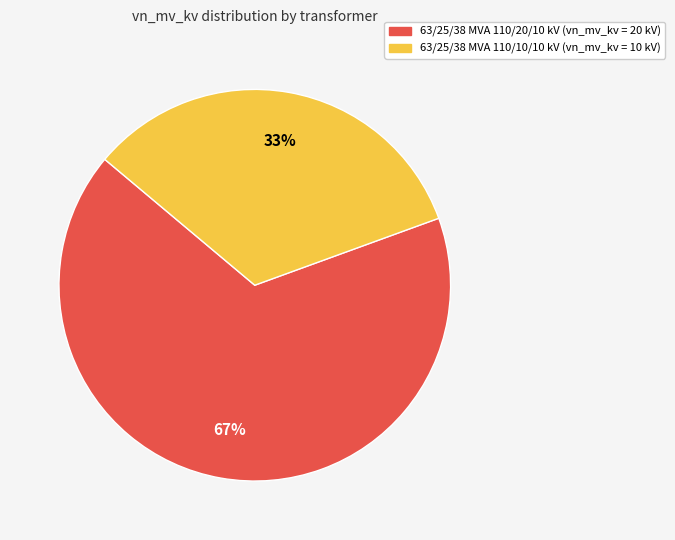

Does 63/25/38 MVA 110/10/10 kV account for over 50% of the chart?

No